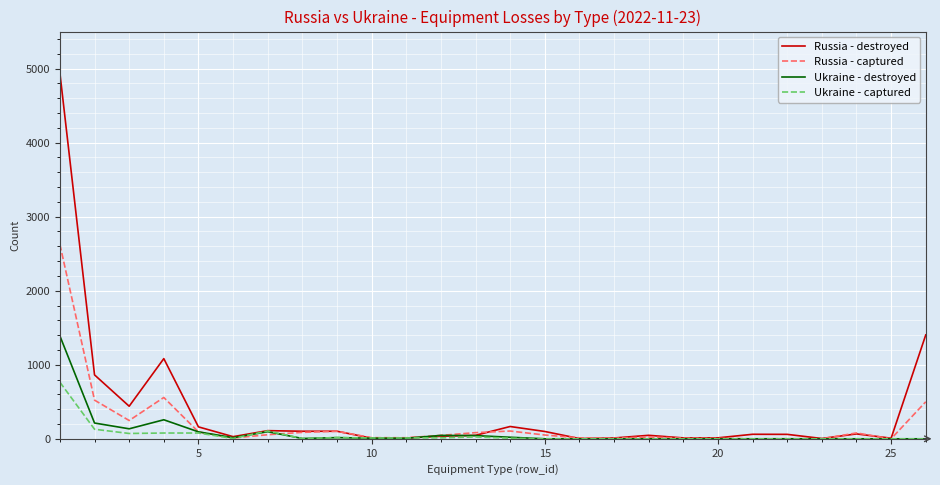

What is the maximum value shown in the chart?

4939